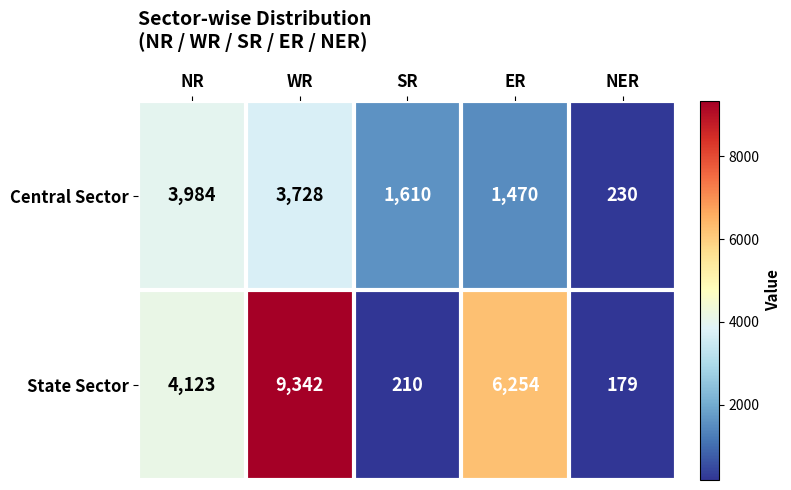

Reading left to right, extract all data points from this chart.

Central Sector: 3984	3728	1610	1470	230
State Sector: 4123	9342	210	6254	179